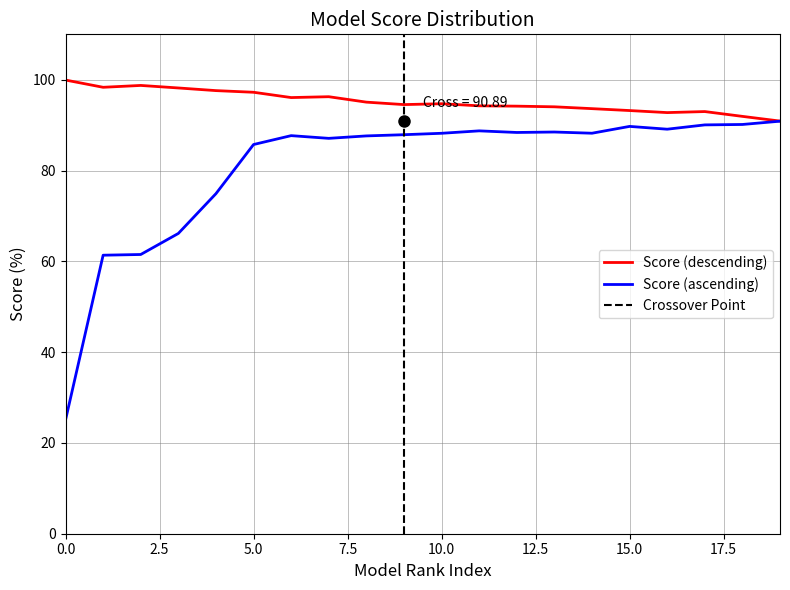

Which has a higher value, 4 or 15?

4